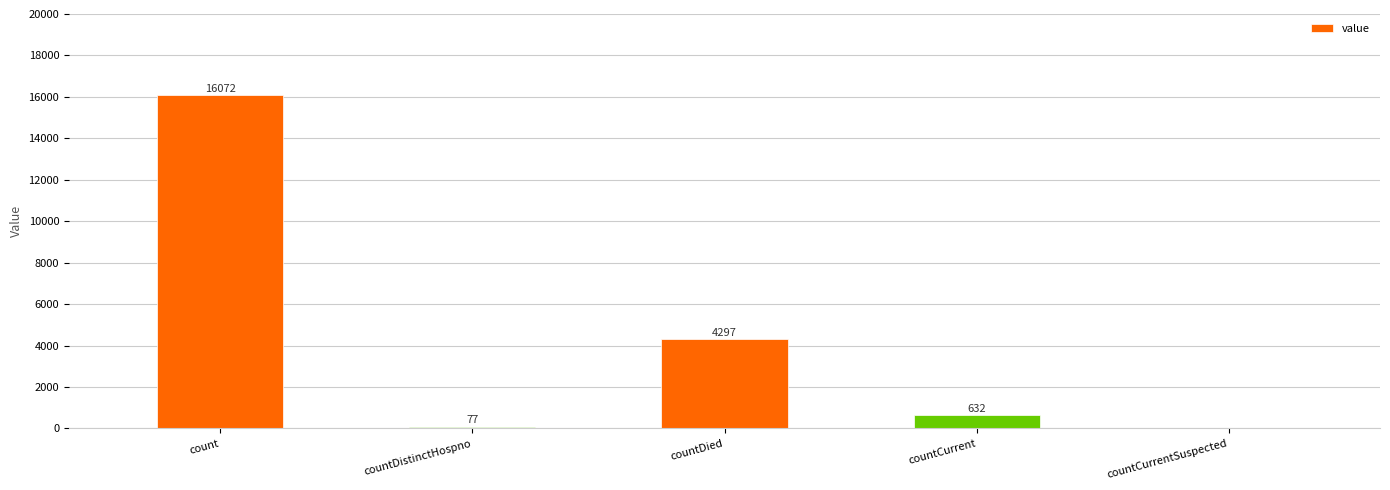

What is the approximate value at countDied?

4297